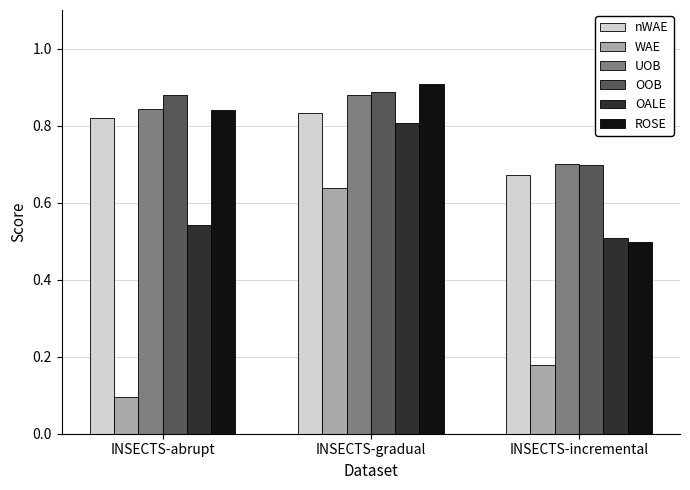

At which label is WAE closest to 0?

INSECTS-abrupt